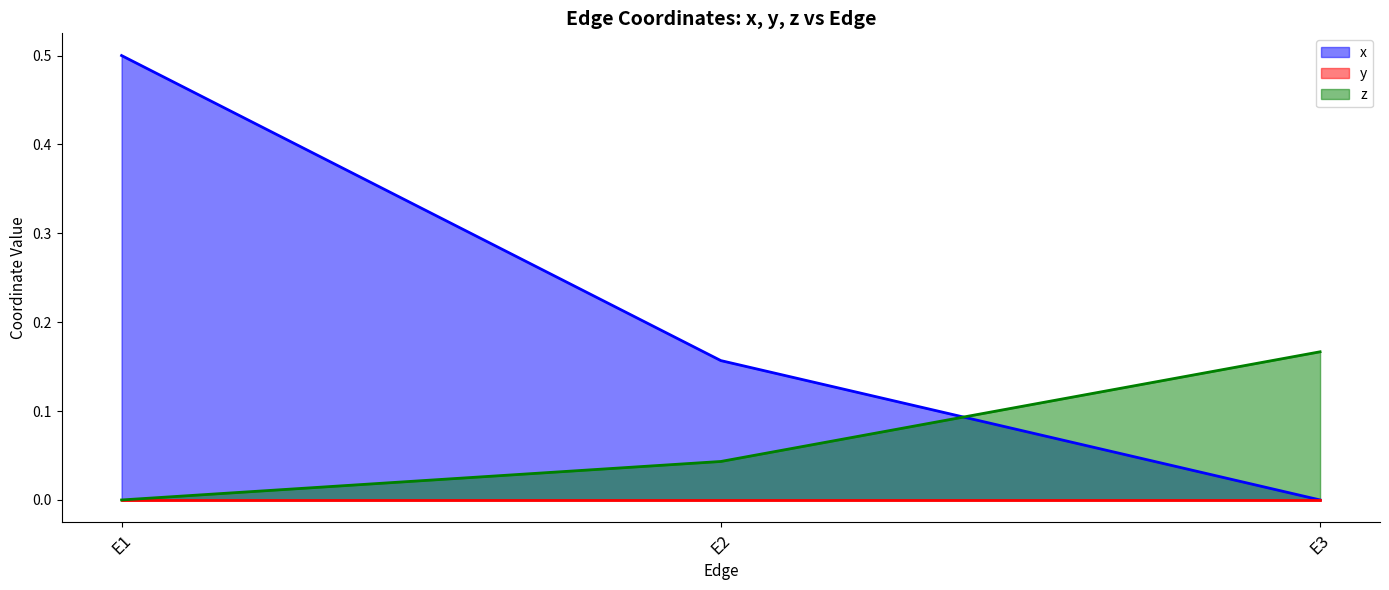

At which category is the sum across all series the highest?

E1